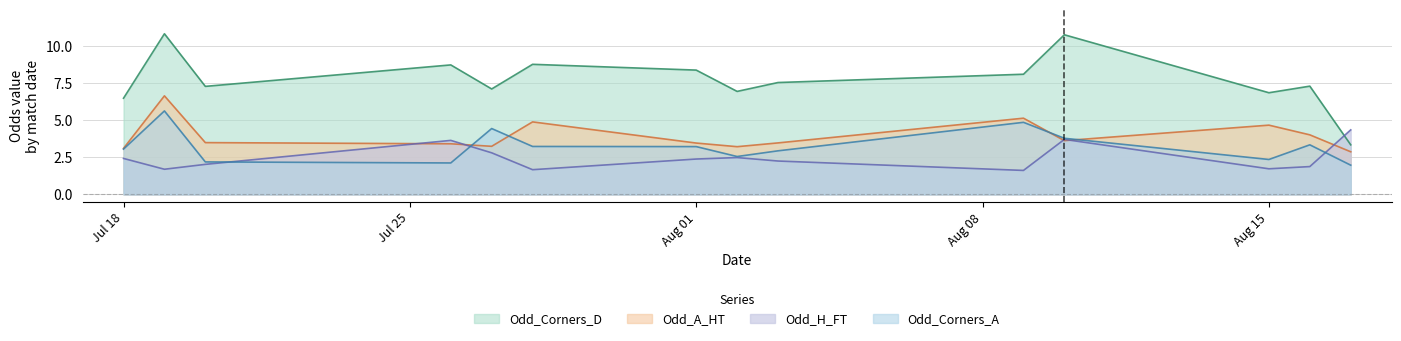

What is the minimum value for Odd_A_HT?

2.9